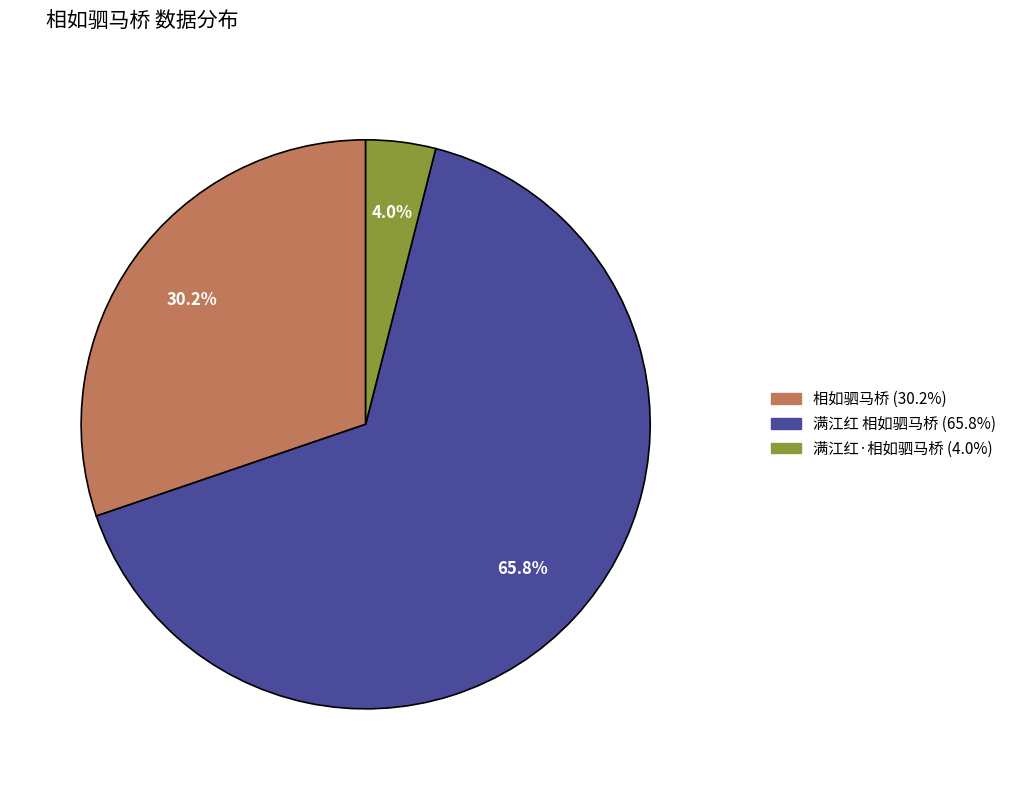

Which category accounts for the majority?

满江红 相如驷马桥